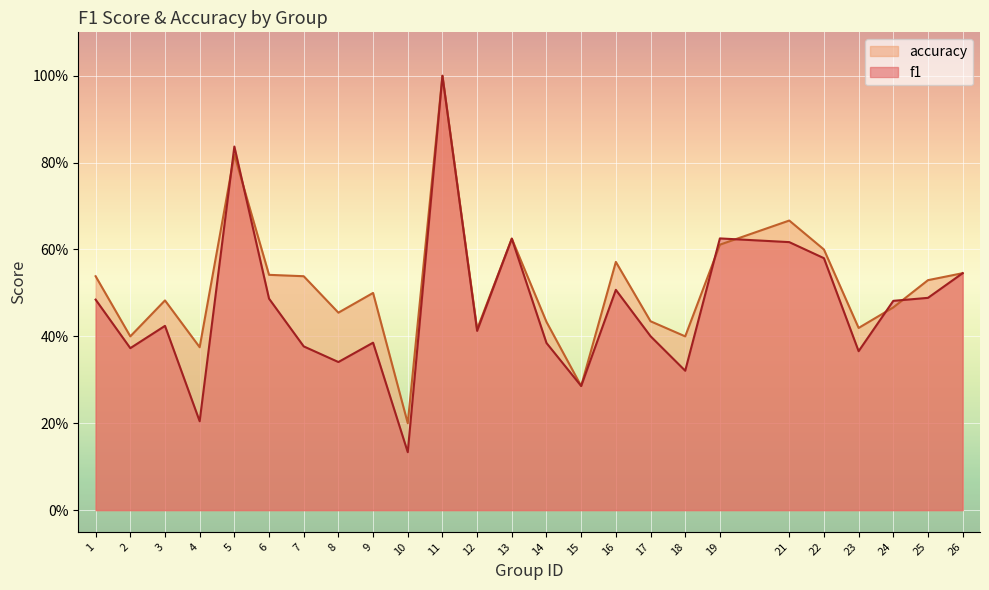

Rank the series at 26 from lowest to highest value.

f1, accuracy